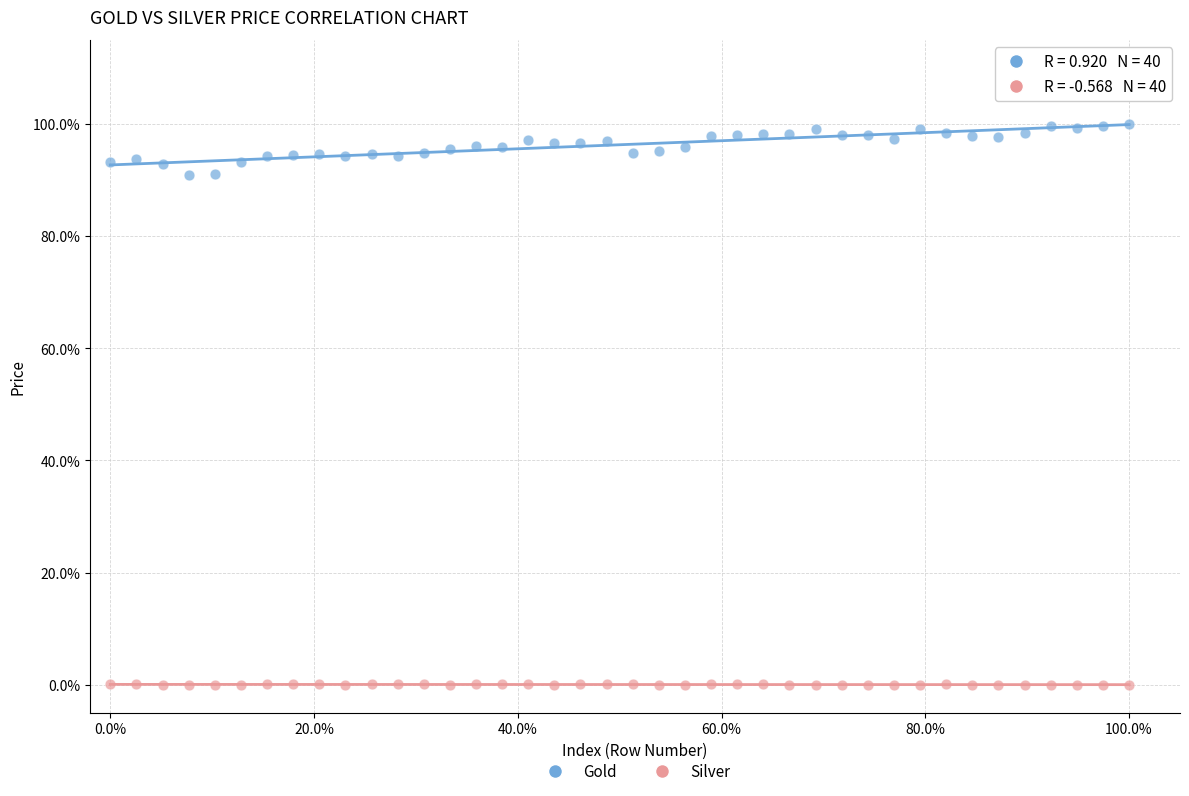

What are all the series names shown in the legend?

Gold, Silver